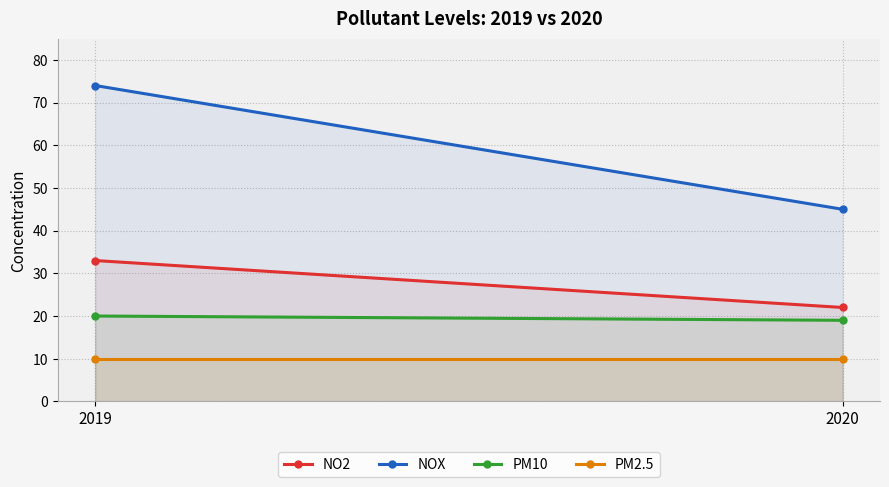

Between 2019 and 2020, which is larger?

2019